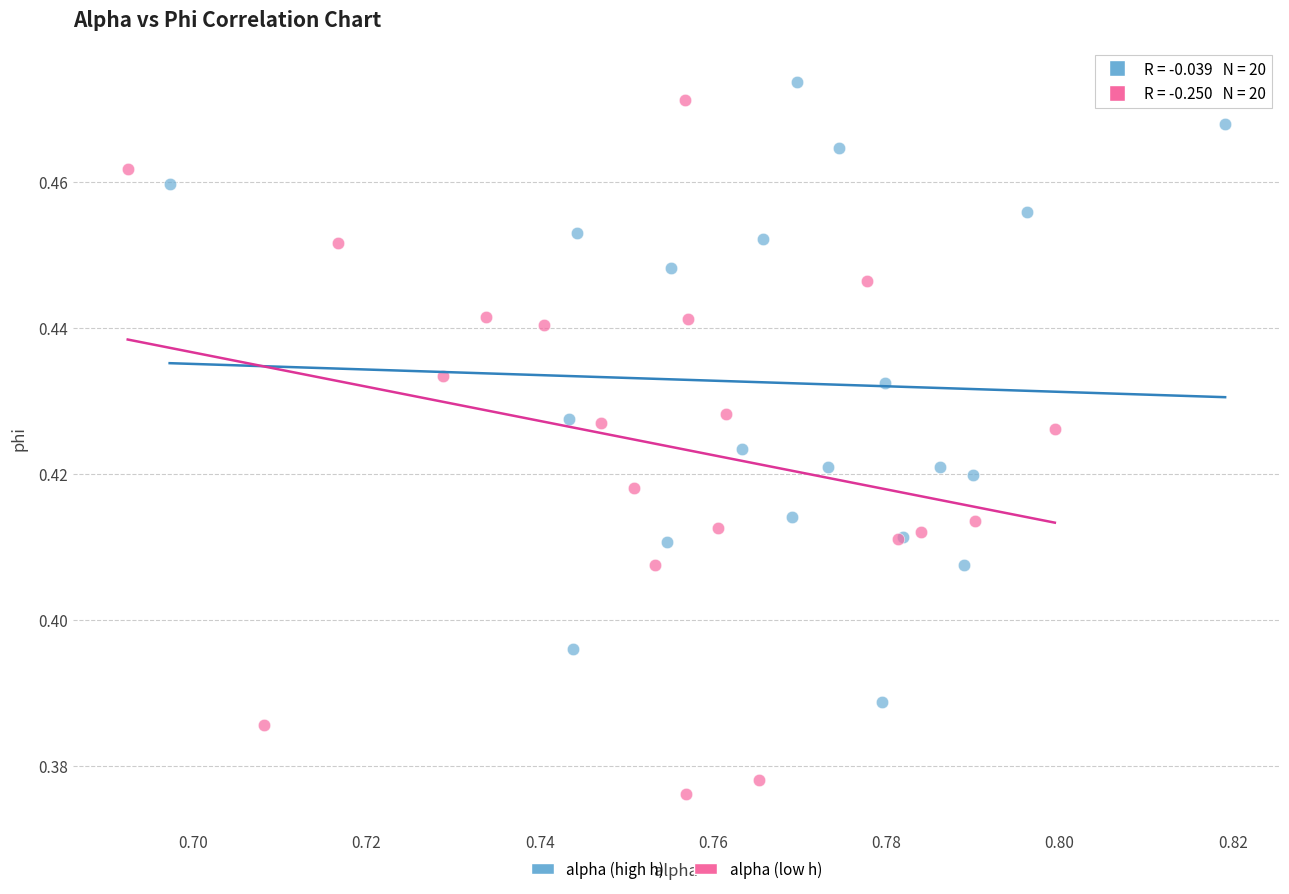

Which series contains the lowest Y value?

alpha (low h)